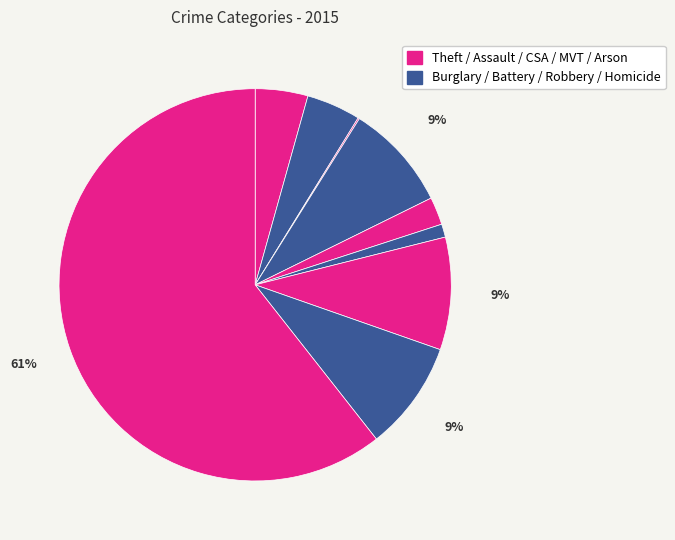

What is the majority slice?

Theft